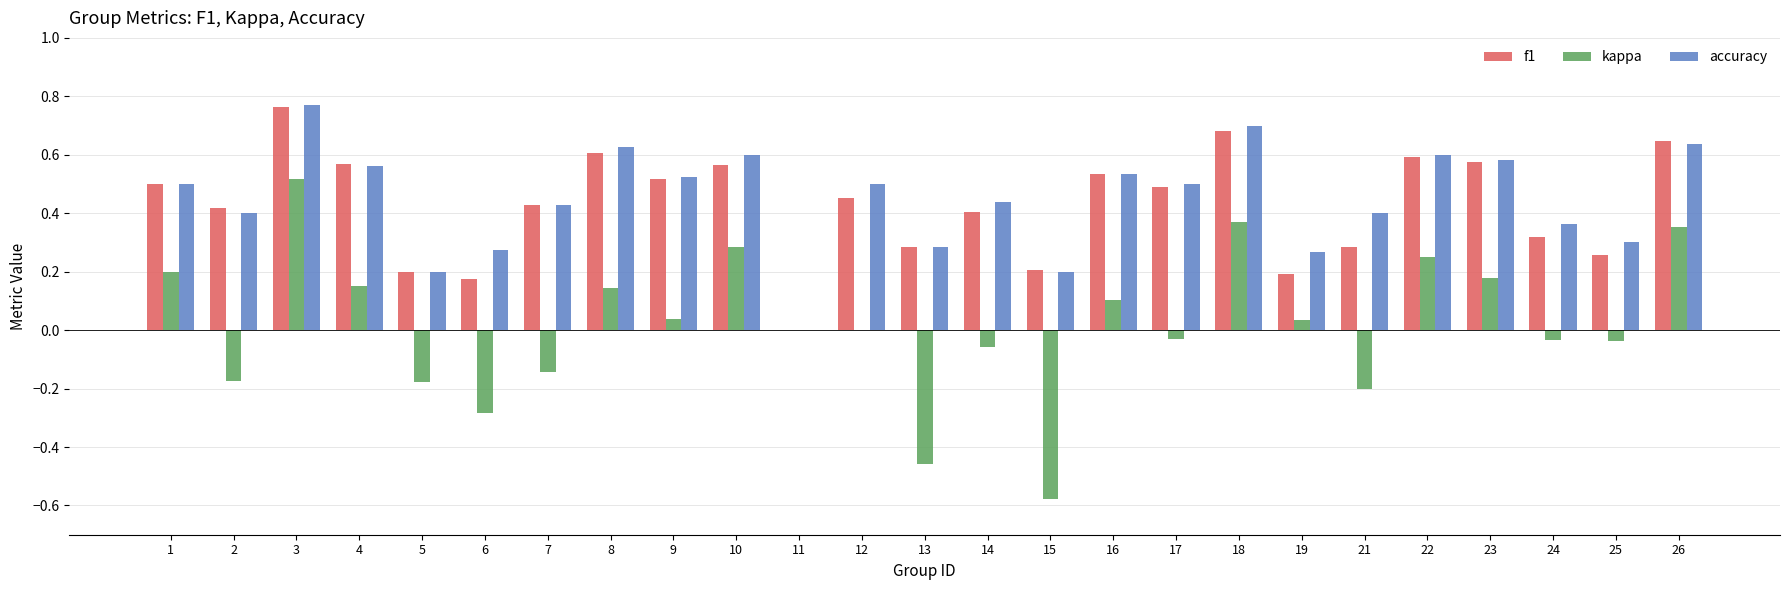

Which series changed the most between 1 and 19?

f1